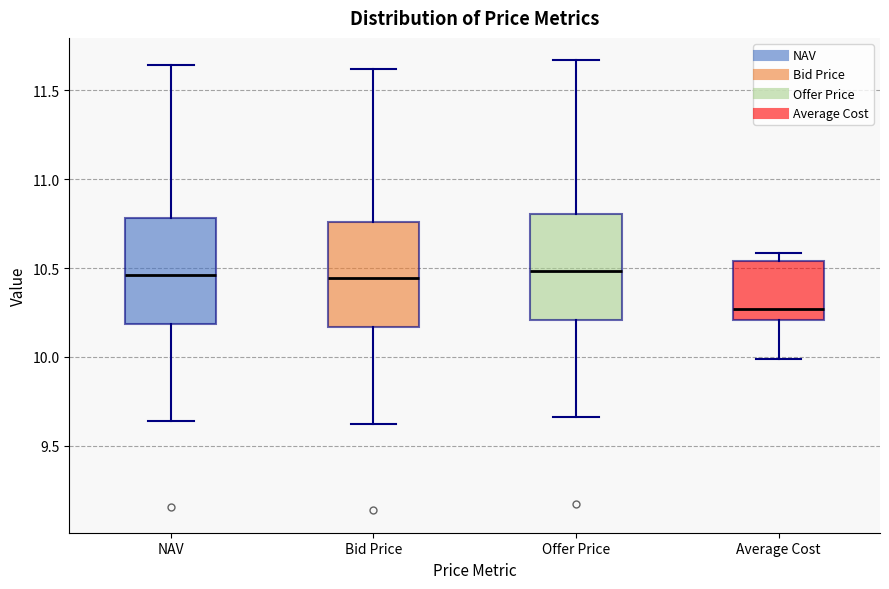

Reading left to right, transcribe this box plot: for each box, give where its median line is, the range the box spans, and where its two whiskers end, as read against the y-axis. The values are not printed on the chart, so give them approximately, as read against the axis.

NAV: median 10.45, box 10.20 to 10.80, whiskers 9.65 to 11.65
Bid Price: median 10.45, box 10.15 to 10.75, whiskers 9.60 to 11.60
Offer Price: median 10.50, box 10.20 to 10.80, whiskers 9.65 to 11.65
Average Cost: median 10.25, box 10.20 to 10.55, whiskers 10.00 to 10.60